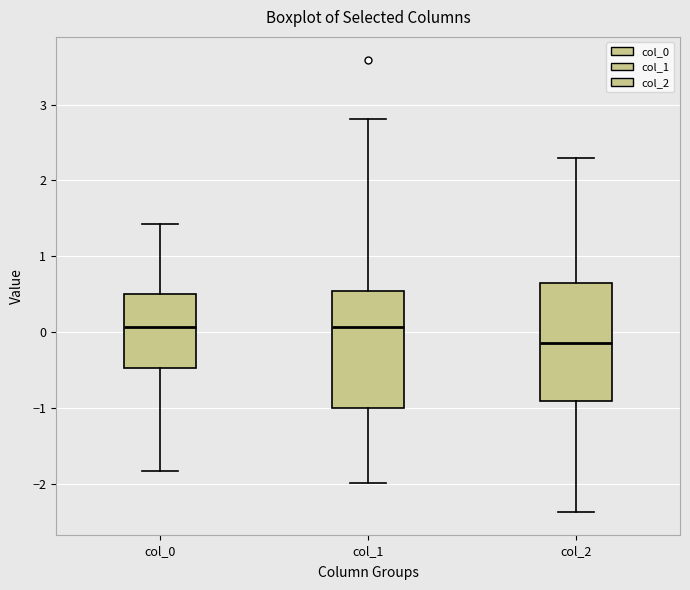

Where does the median line of the box for col_1 sit on the y-axis? The values are not printed on the chart, so give them approximately, as read against the axis.

0.1